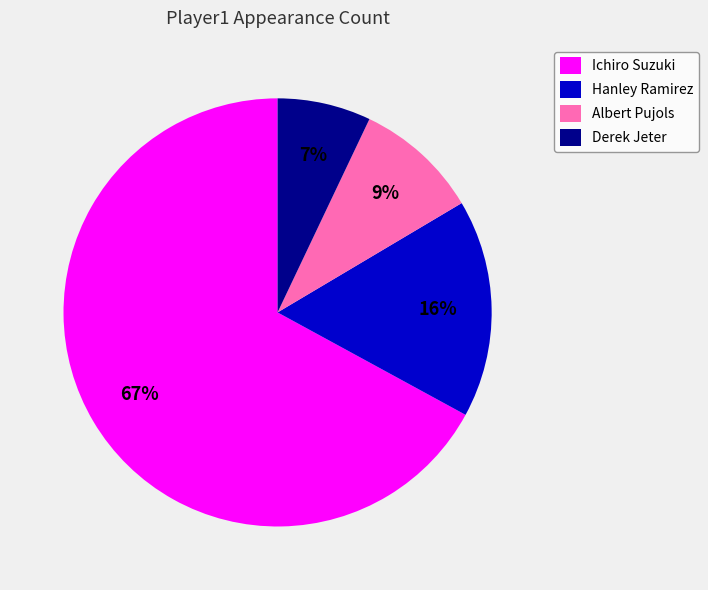

Which has a higher value, Albert Pujols or Derek Jeter?

Albert Pujols